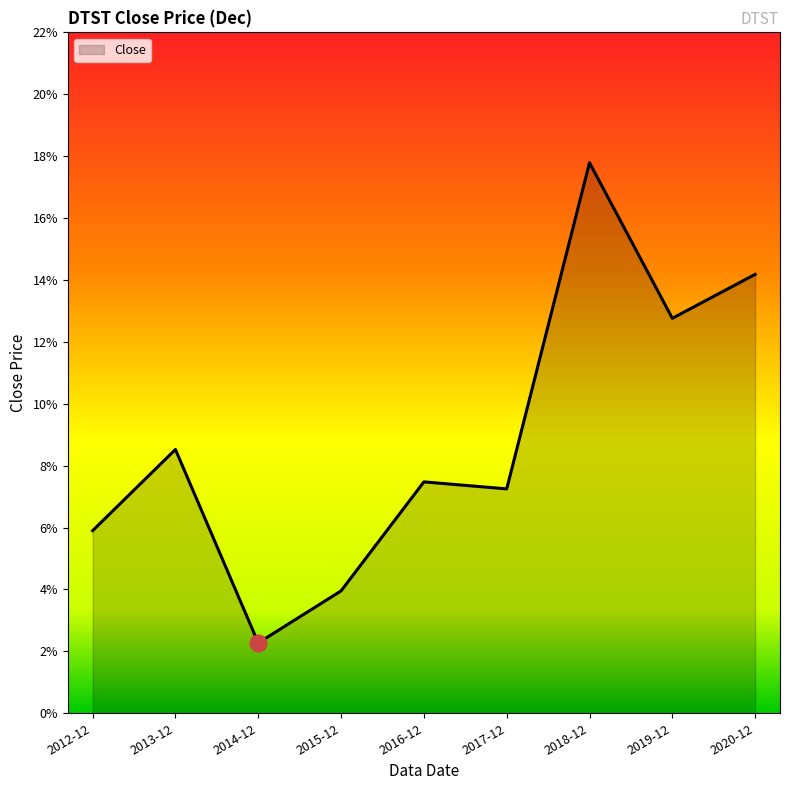

How many distinct data groups are displayed?

1